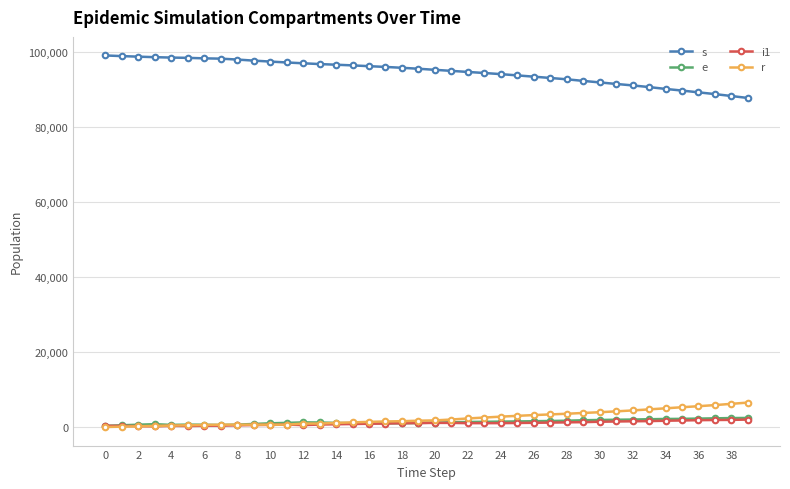

True or false: e has more than 2 interior local peaks.

True